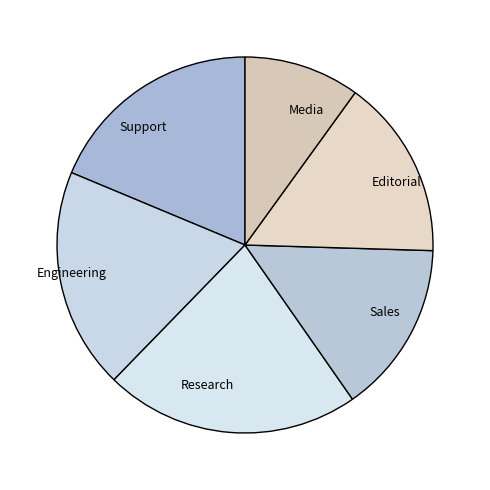

Is the sum of Sales and Editorial greater than half?

No